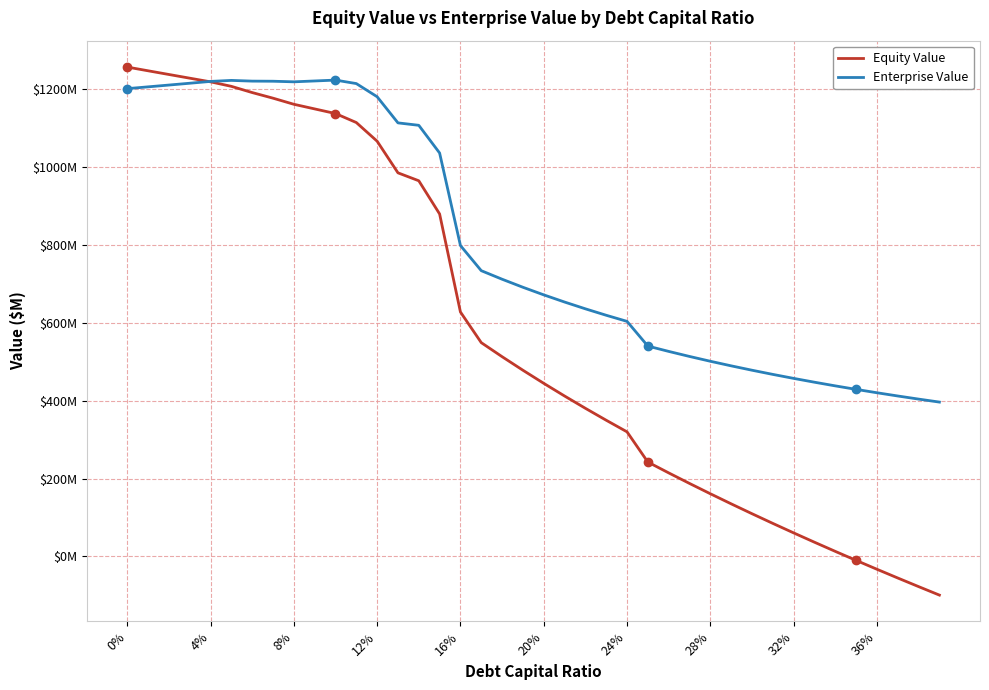

What are all the series names shown in the legend?

Equity Value, Enterprise Value